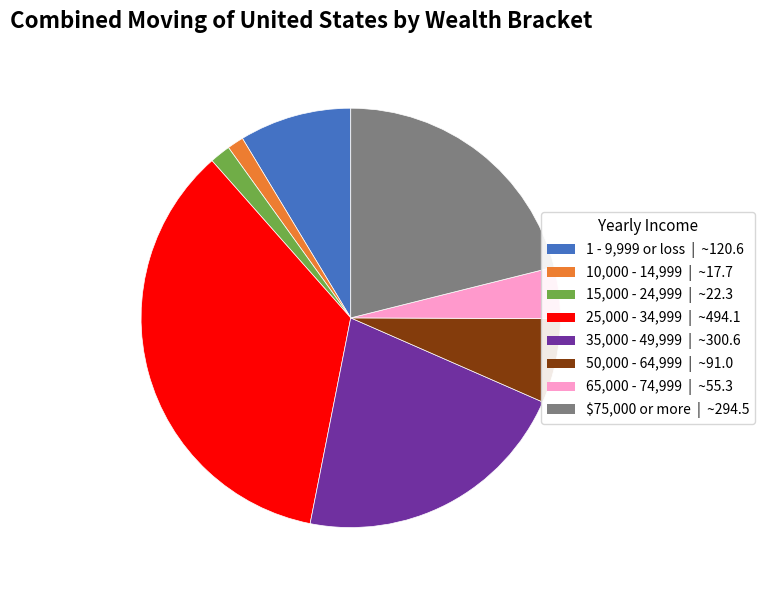

How many segments does this pie chart have?

8